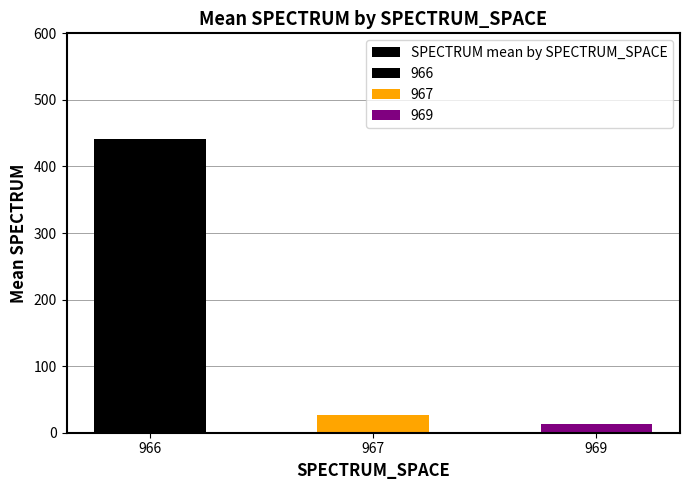

Count the number of data series in this chart.

1